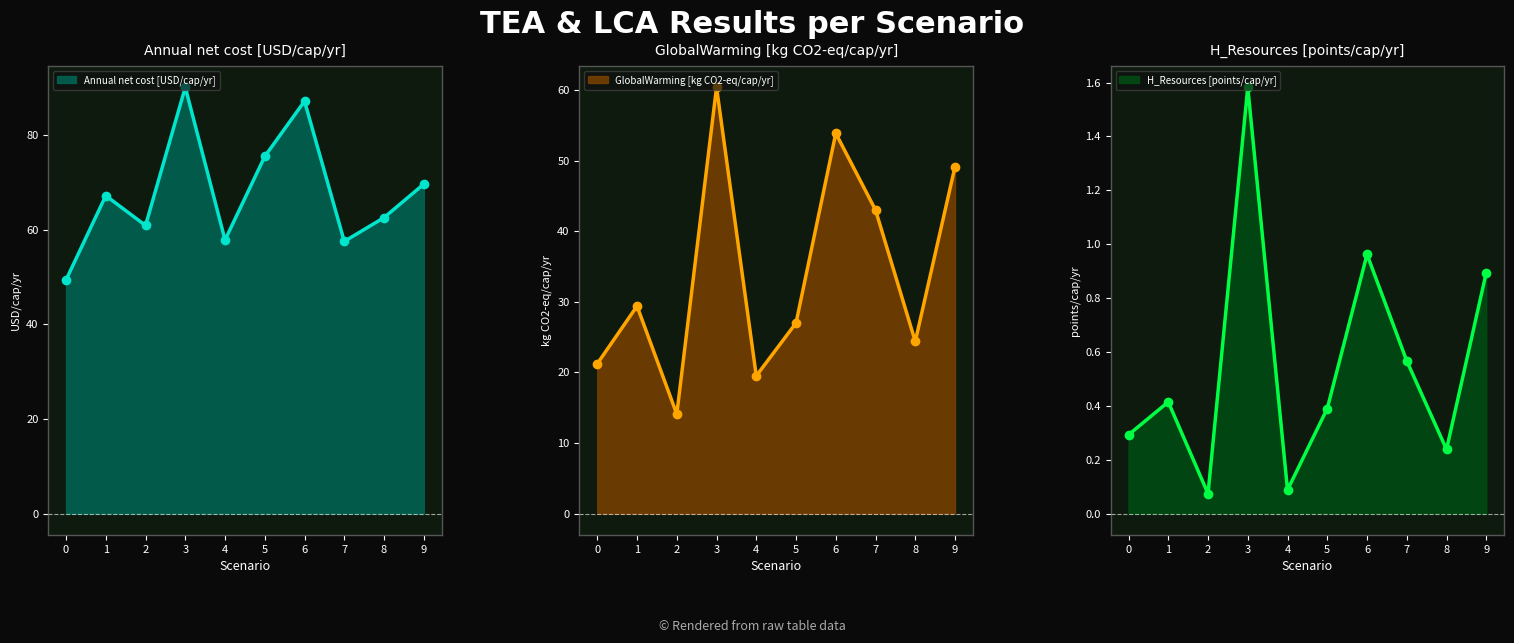

What is the sum of the GlobalWarming [kg CO2-eq/cap/yr] values at 9 and 2?

63.3